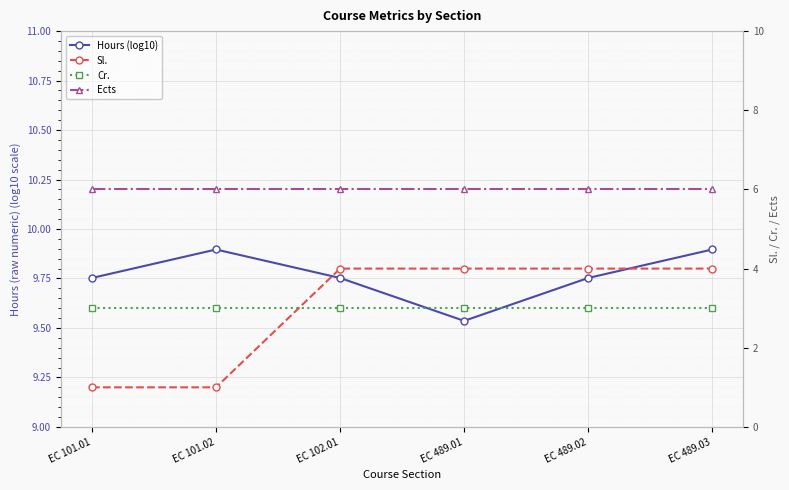

What is the label of the 3rd point from the left?

EC 102.01